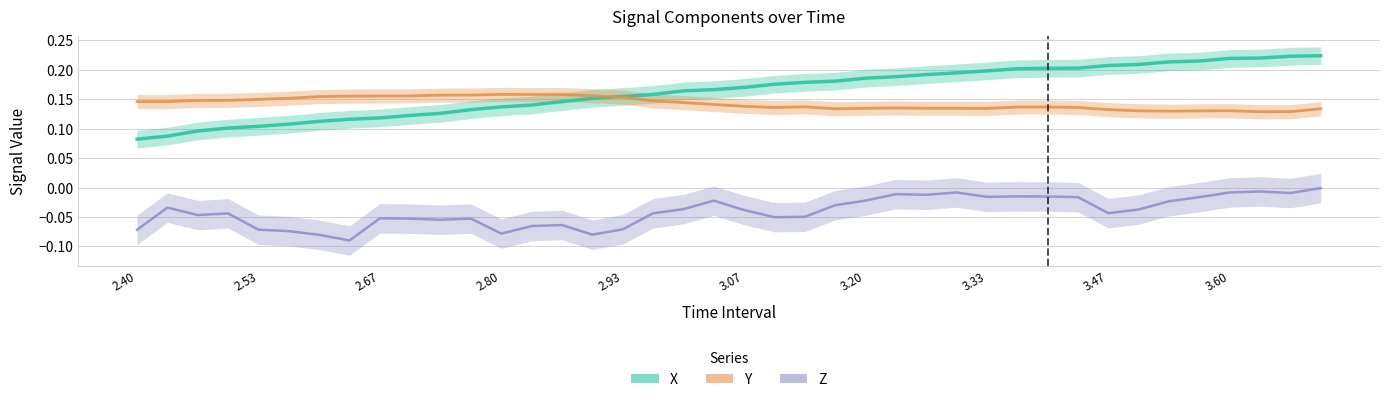

At which label is X closest to 0?

2.40